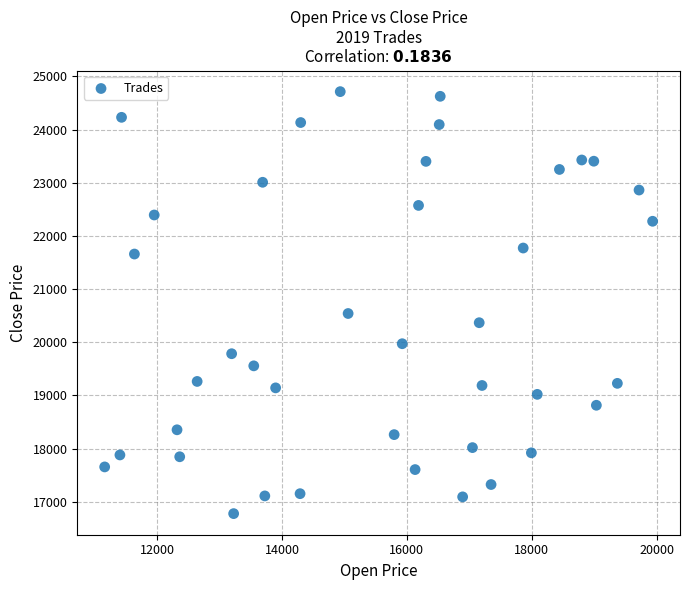

What is the range of Y values (max minus min)?

7933